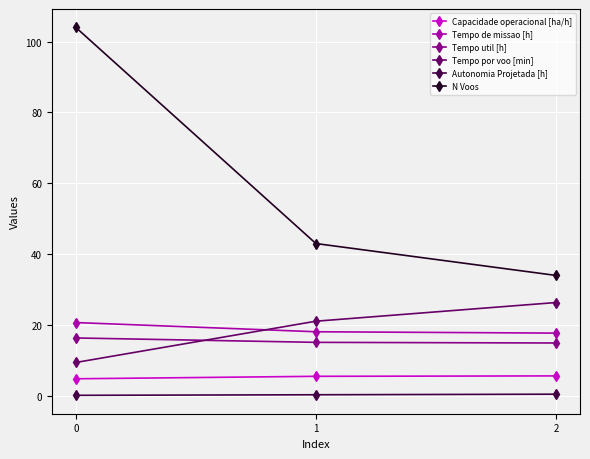

What is the difference between the second highest and minimum values in the Autonomia Projetada [h] series?

0.2